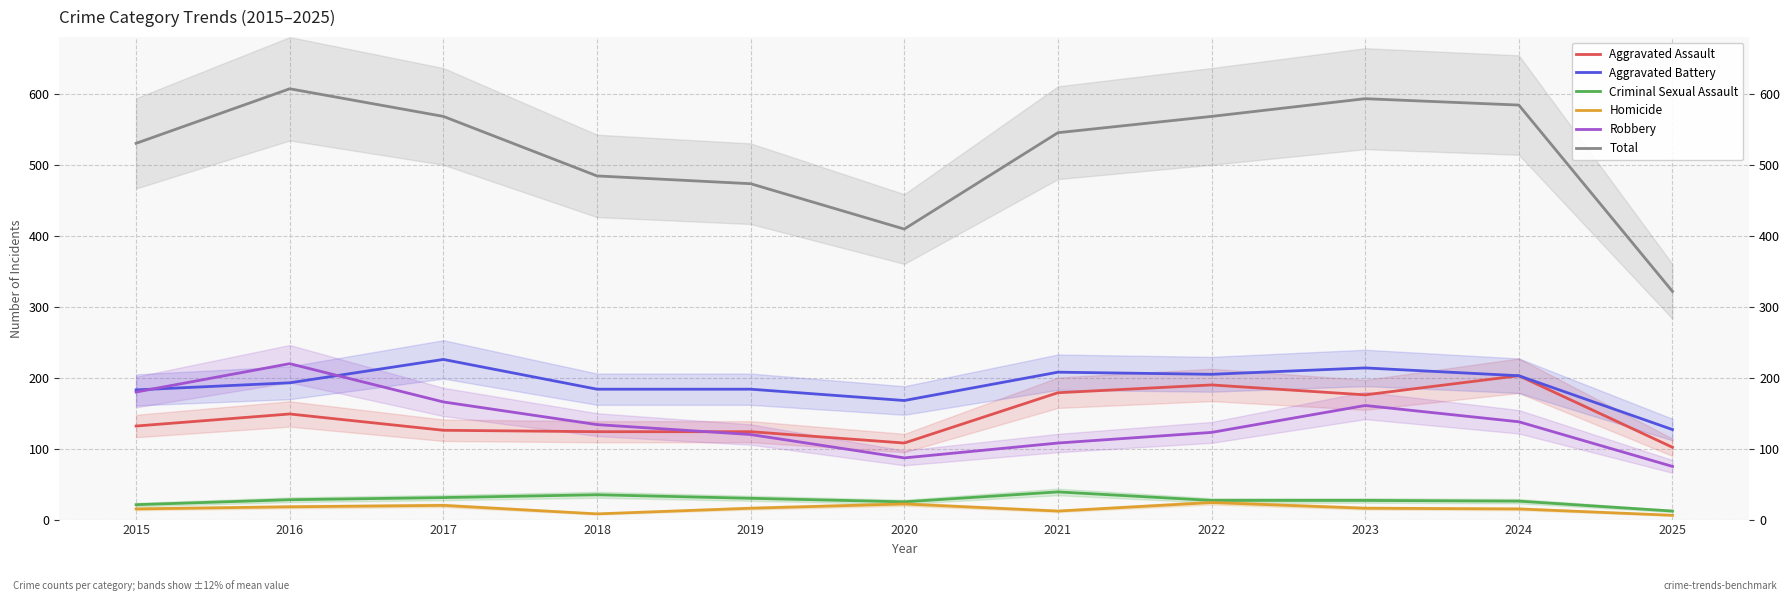

What is the spread (max minus min) of values at 2016?

590